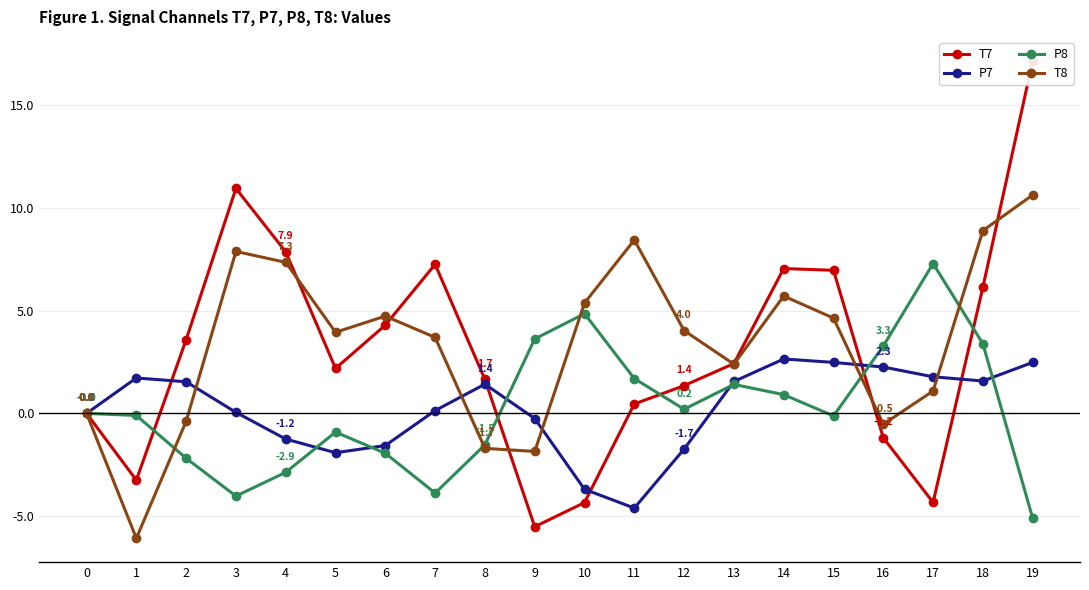

At which category does P7 reach its first local valley?

5